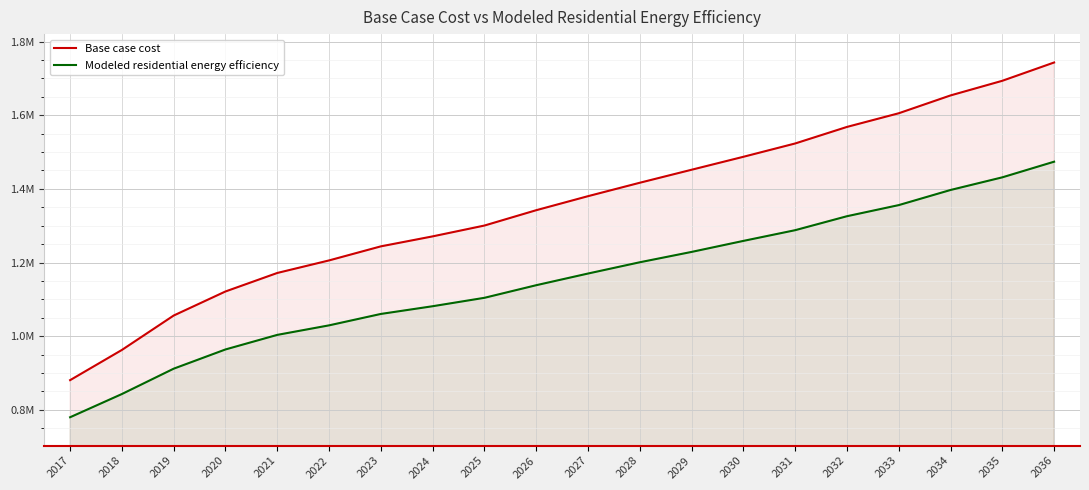

True or false: Modeled residential energy efficiency and Base case cost cross at least once.

False